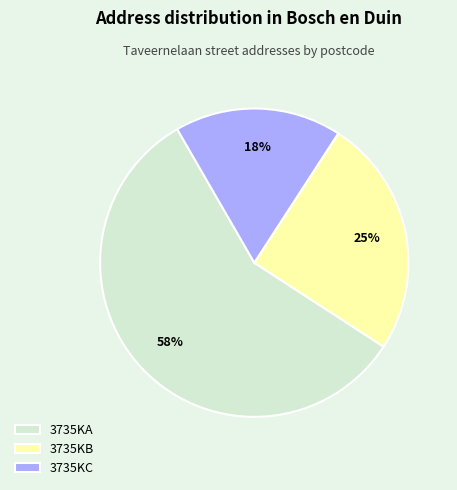

How many slices are in this pie chart?

3